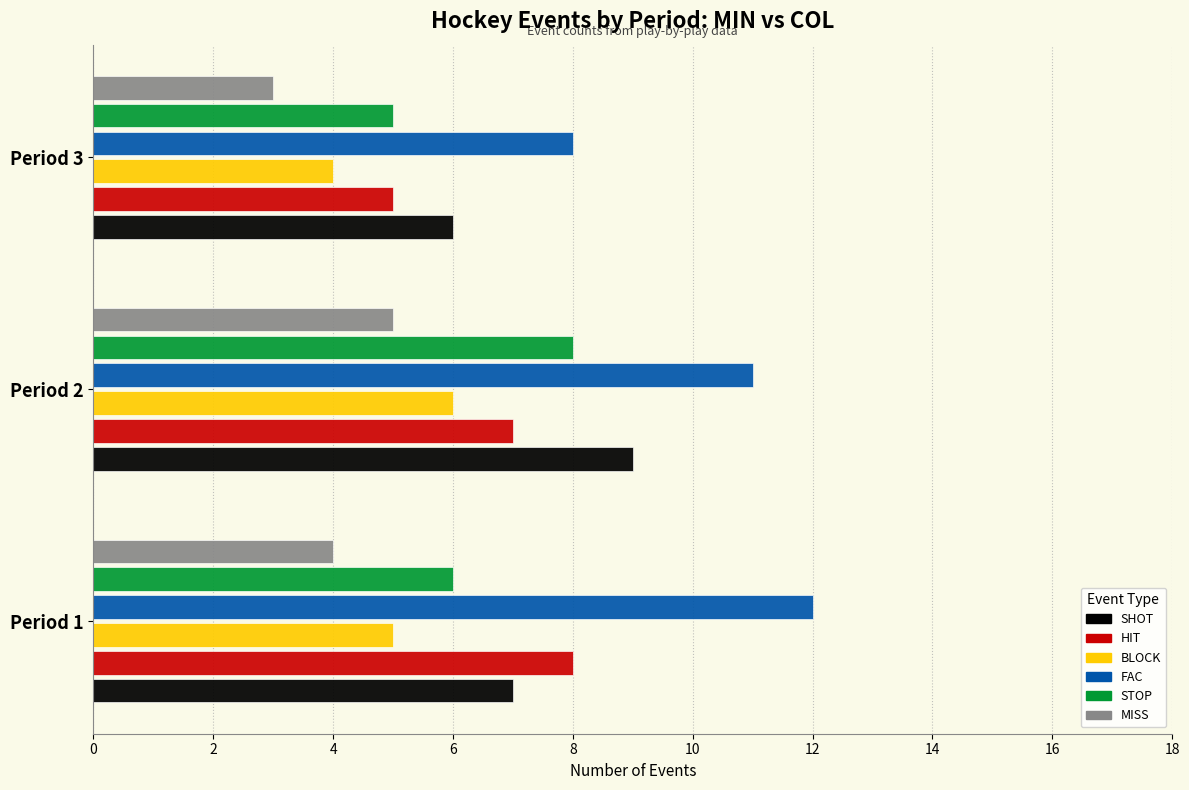

What is the lowest value of the HIT series?

5